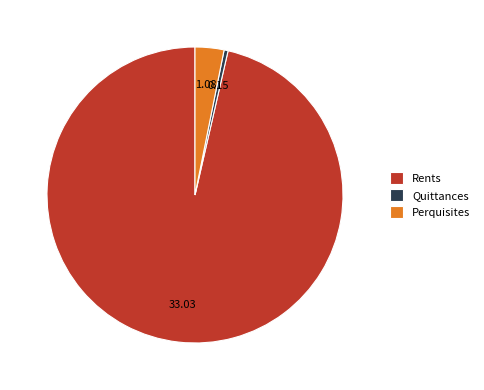

Count the number of slices in the pie.

3